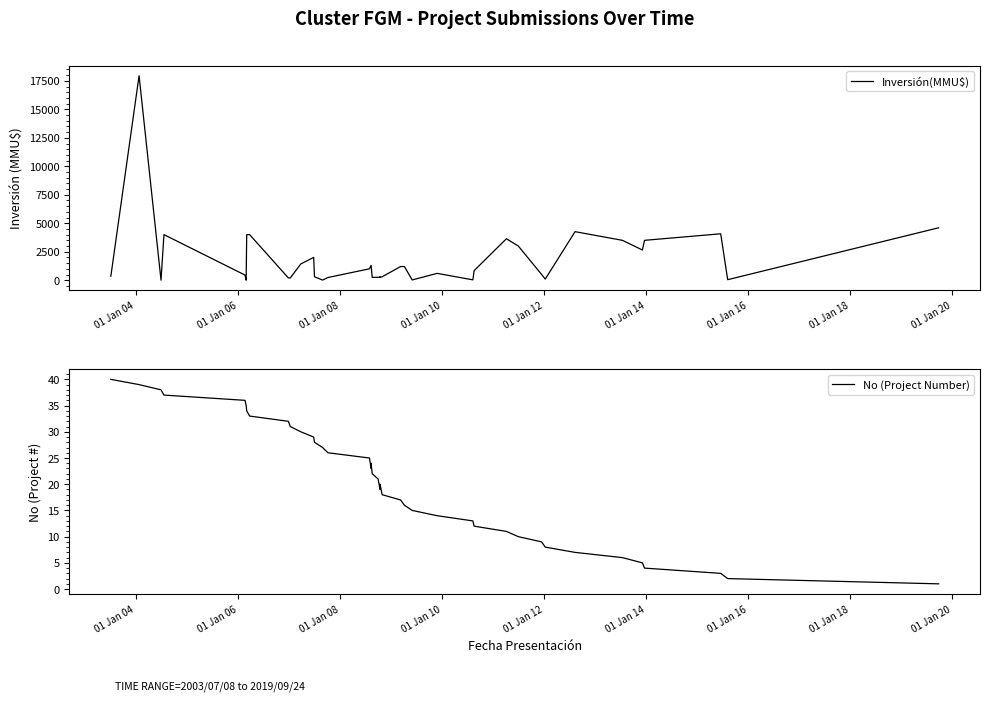

How many series are shown in this chart?

2